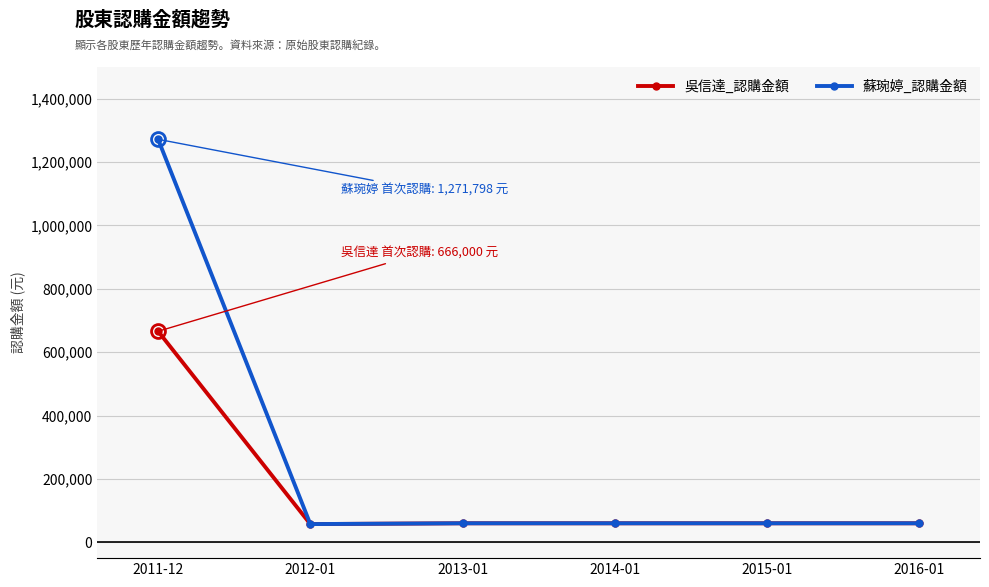

Read the 蘇琬婷_認購金額 value at 2012-01.

57500